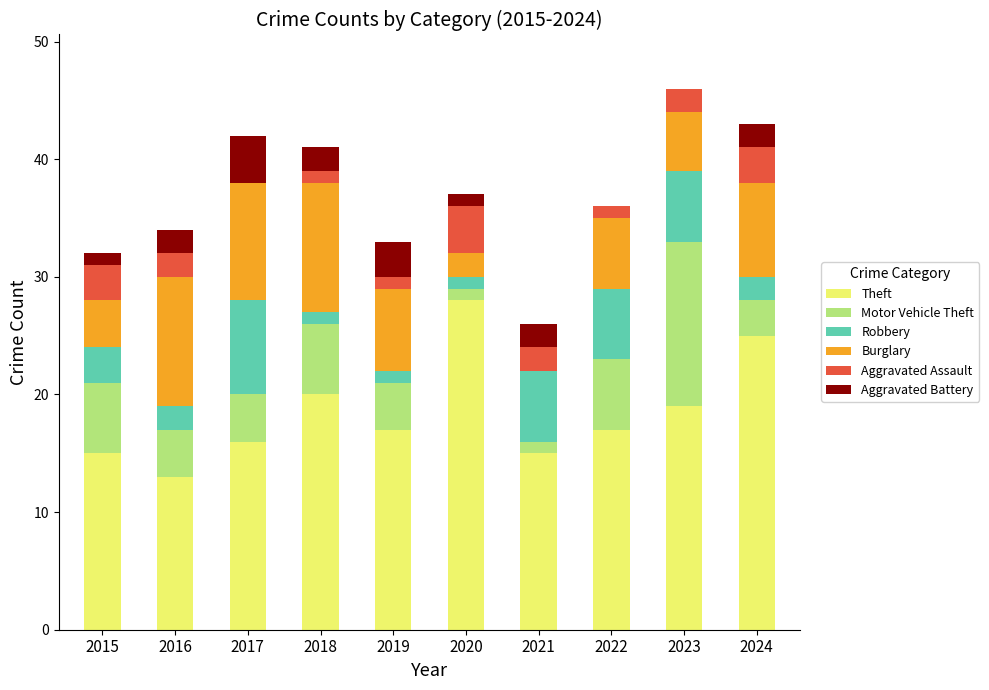

What is the total value across all series at 2016?

34